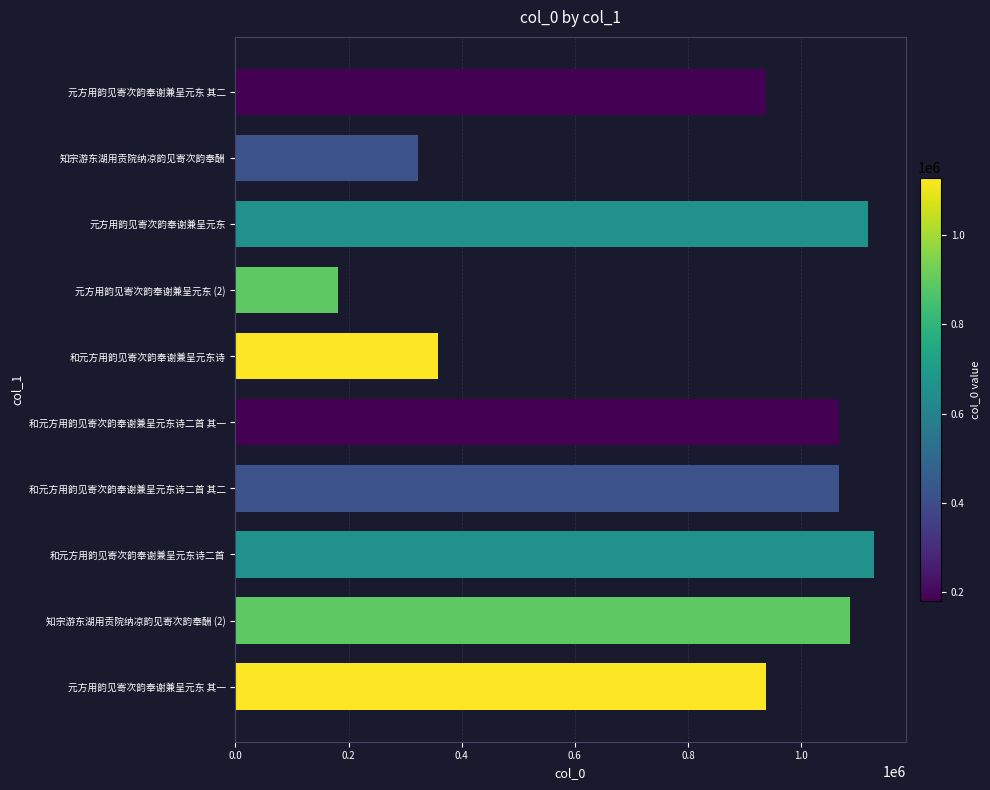

What is the greatest value displayed?

1128529